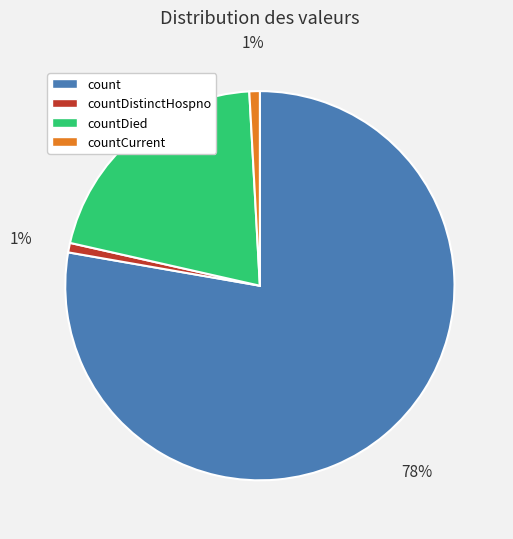

Does count represent more than half of the total?

Yes